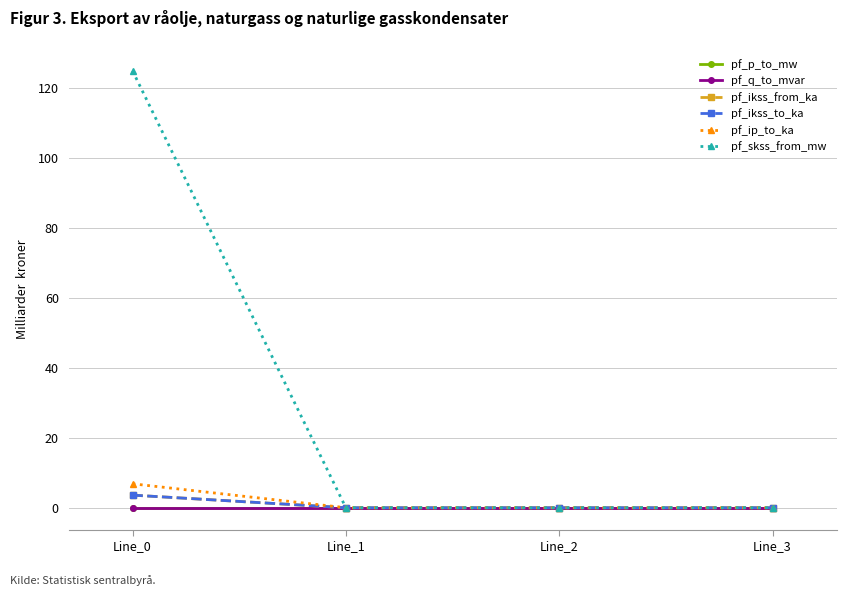

Is this an area chart (filled region under the line)?

No